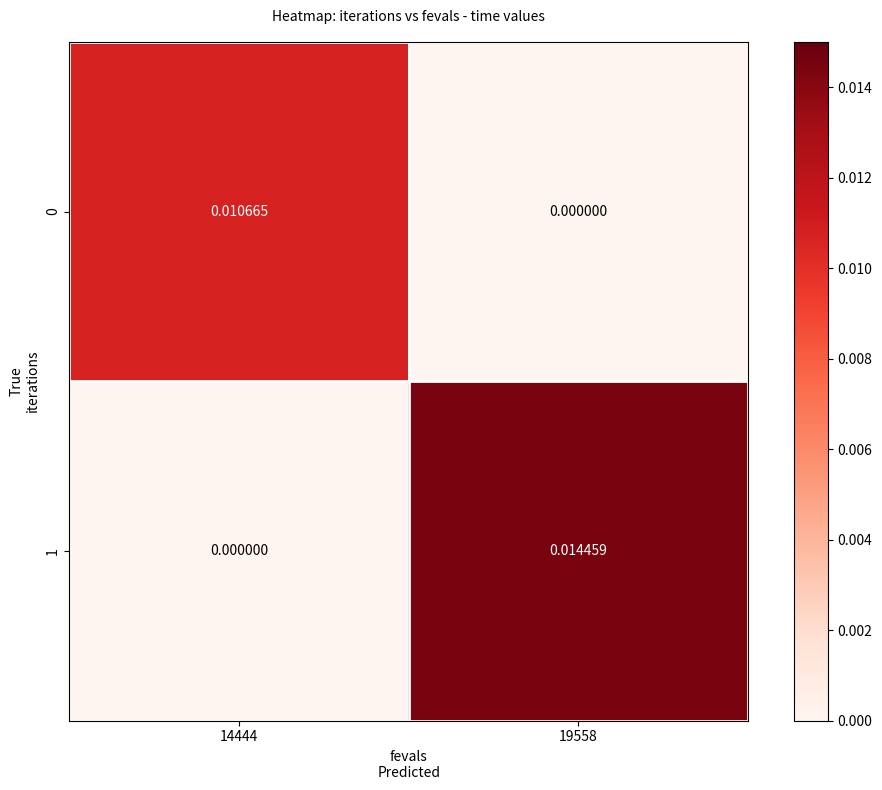

Is the value of 1 at 14444 greater than the value of 0 at 14444?

No